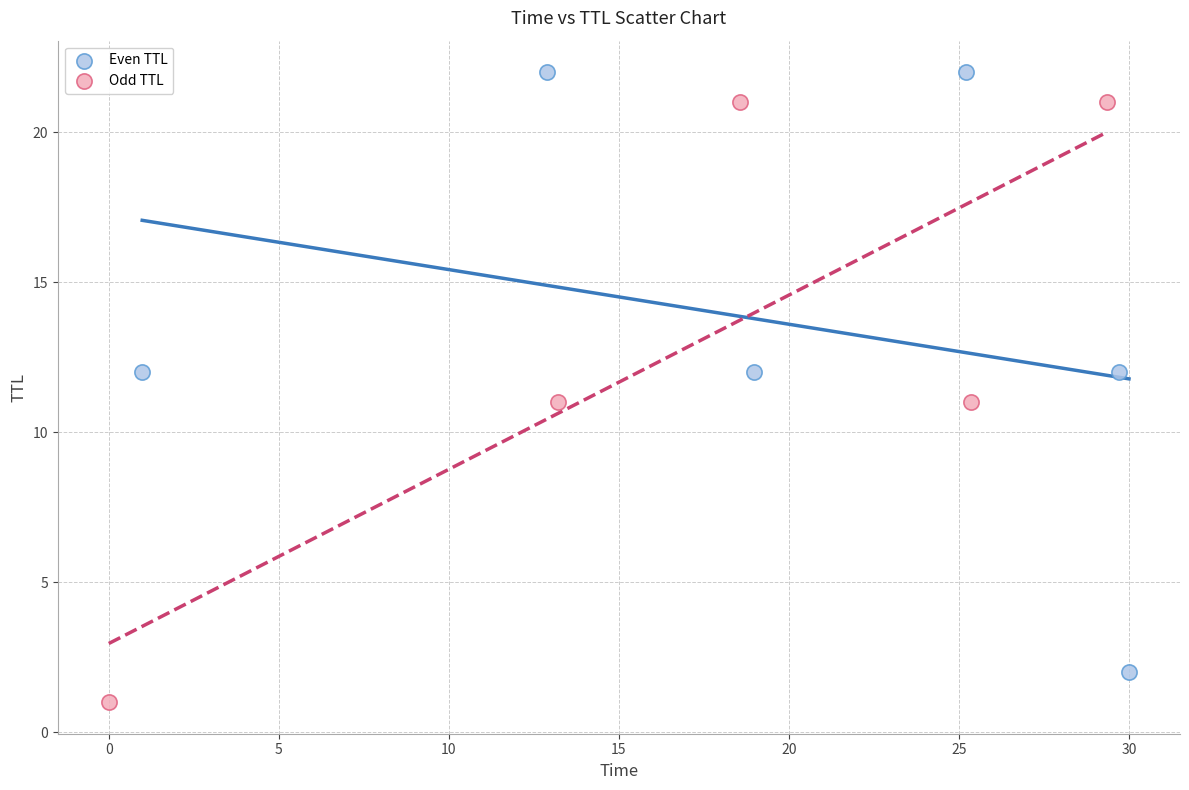

Which series reaches the minimum Y coordinate?

Odd TTL